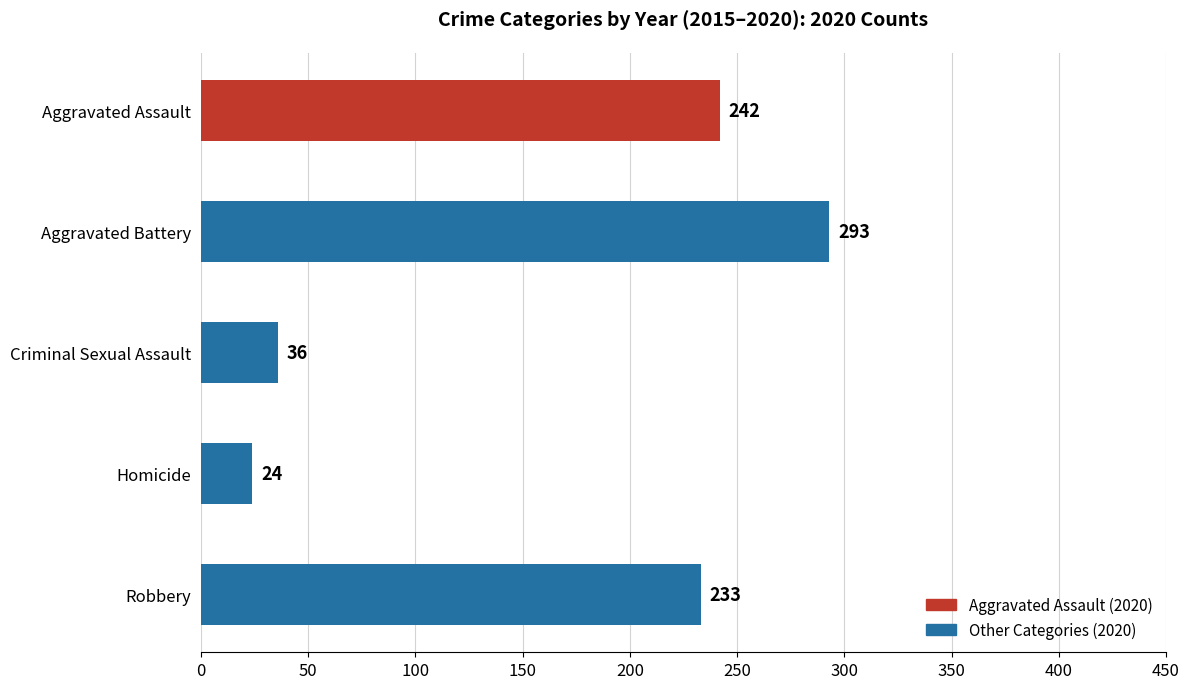

What is the label of the 5th bar from the top?

Robbery